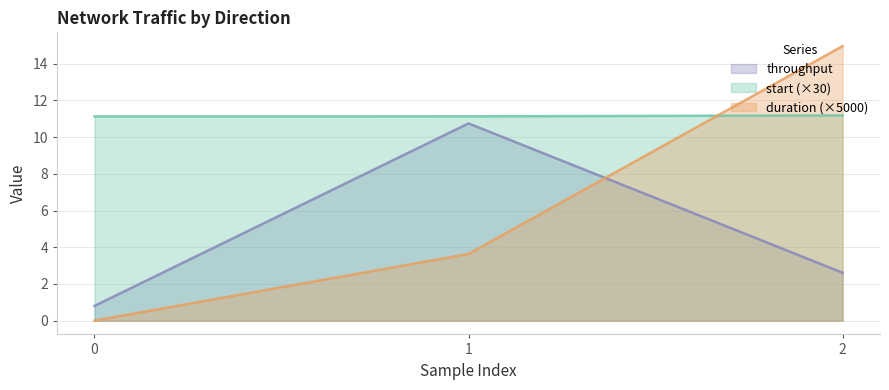

Between 0 and 1, which series saw the biggest shift?

throughput